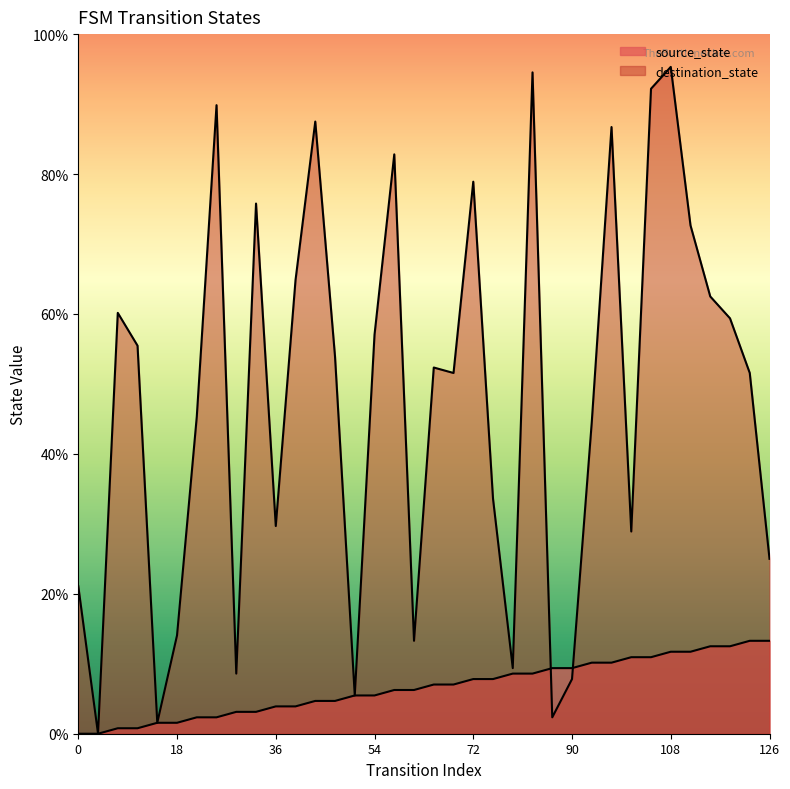

Reading left to right, list all the values displayed in this chart.

source_state: 0.0	0.0	0.8	0.8	1.6	1.6	2.3	2.3	3.1	3.1	3.9	3.9	4.7	4.7	5.5	5.5	6.2	6.2	7.0	7.0	7.8	7.8	8.6	8.6	9.4	9.4	10.2	10.2	10.9	10.9	11.7	11.7	12.5	12.5	13.3	13.3
destination_state: 21.1	0.0	60.2	55.5	1.6	14.1	45.3	89.8	8.6	75.8	29.7	64.8	87.5	53.9	5.5	57.0	82.8	13.3	52.3	51.6	78.9	33.6	9.4	94.5	2.3	7.8	44.5	86.7	28.9	92.2	95.3	72.7	62.5	59.4	51.6	25.0